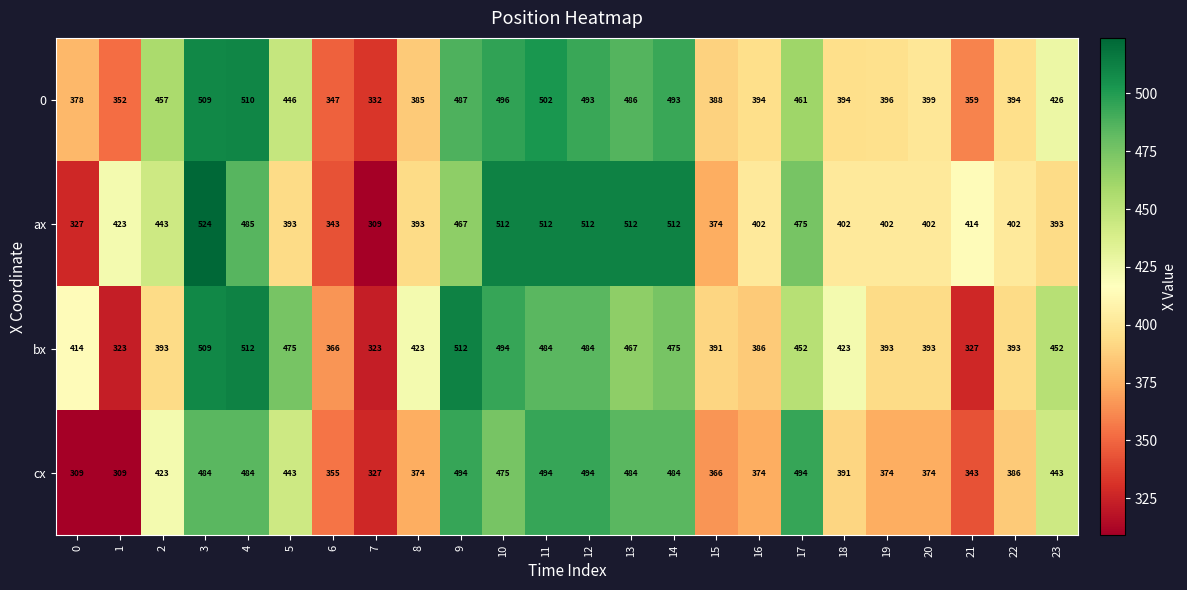

What is the spread (max minus min) of values at 5?

82